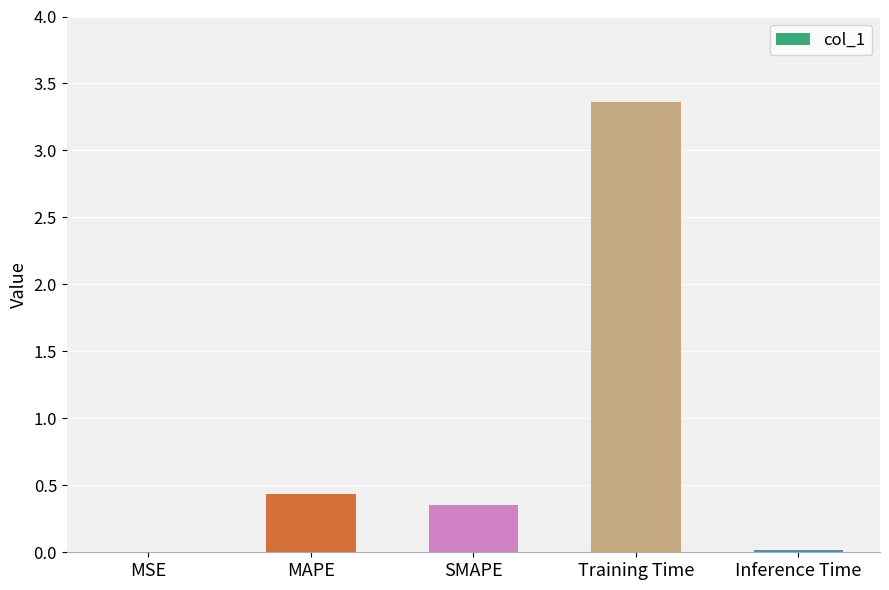

What is the sum of all values?

4.2